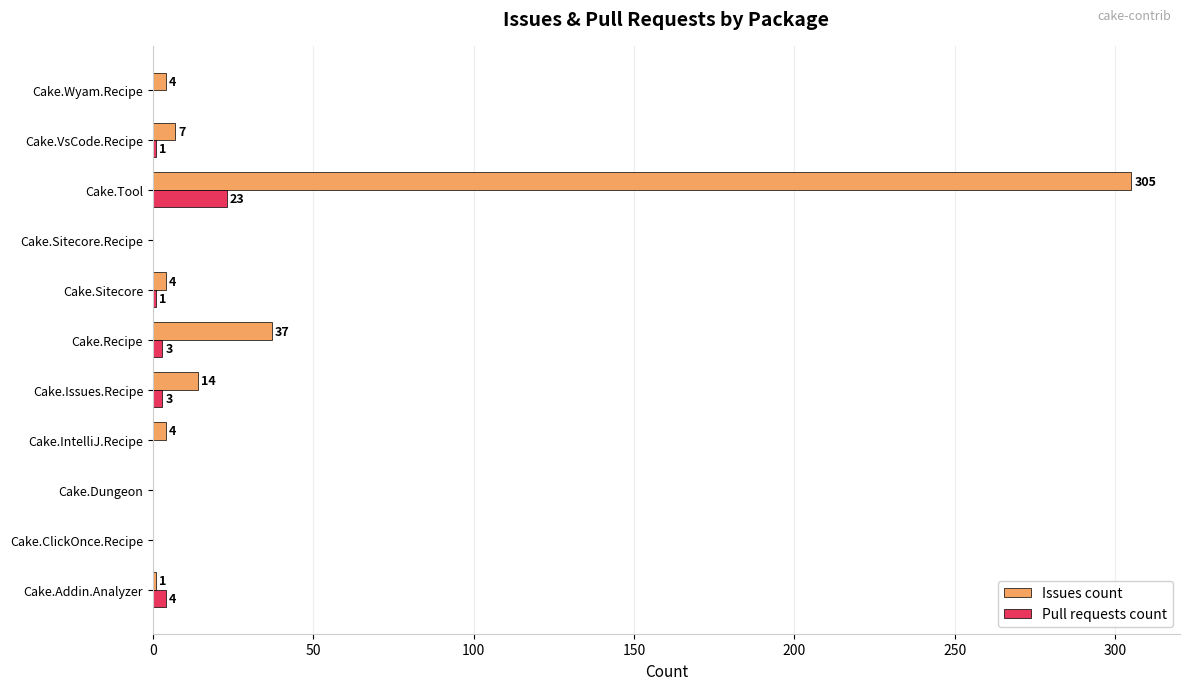

What is the total value across all series at Cake.IntelliJ.Recipe?

4